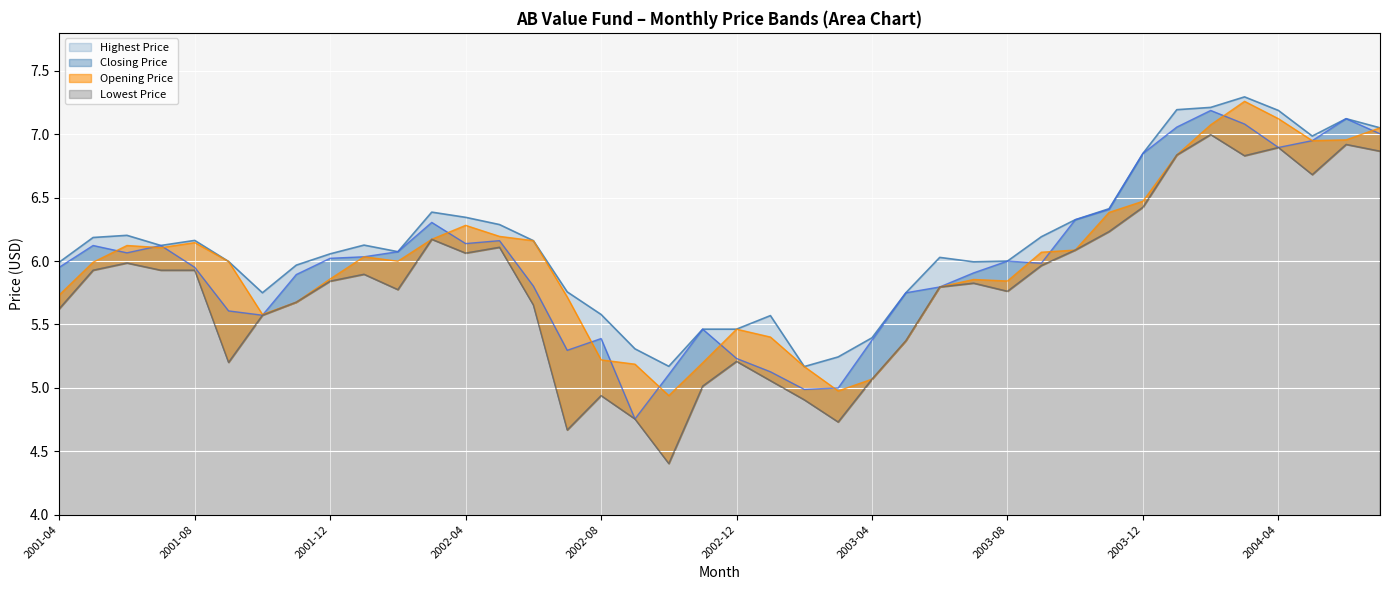

Which category has the lowest value in the Opening Price series?

2002-10